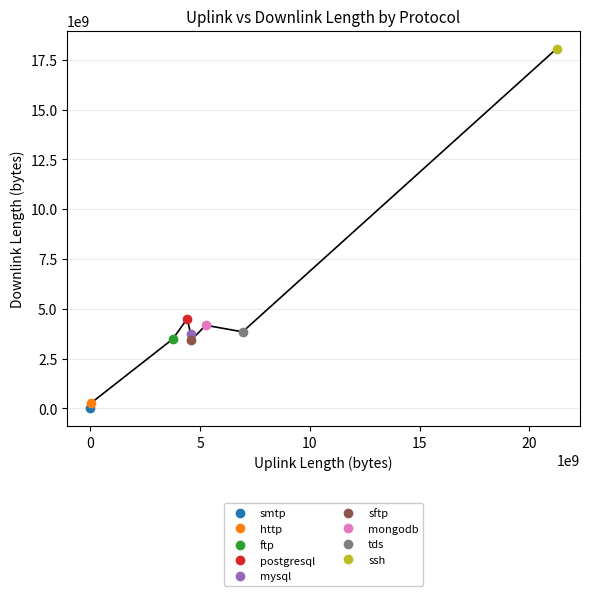

How many data points in uplink_length are less than 4560475160?

4